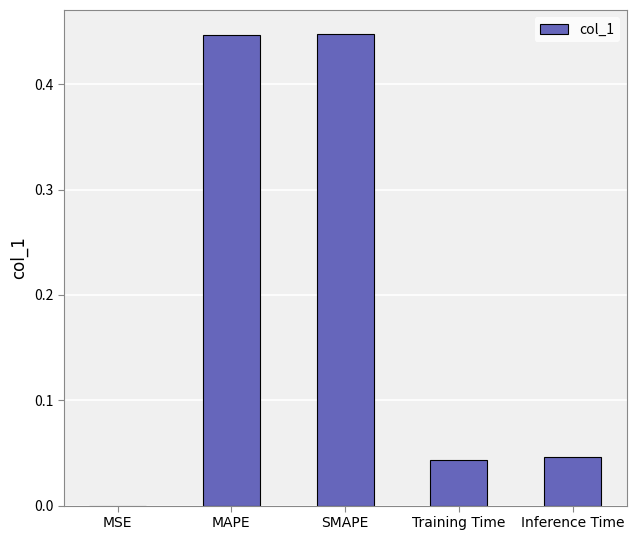

What is the change in value from SMAPE to Inference Time?

-0.4